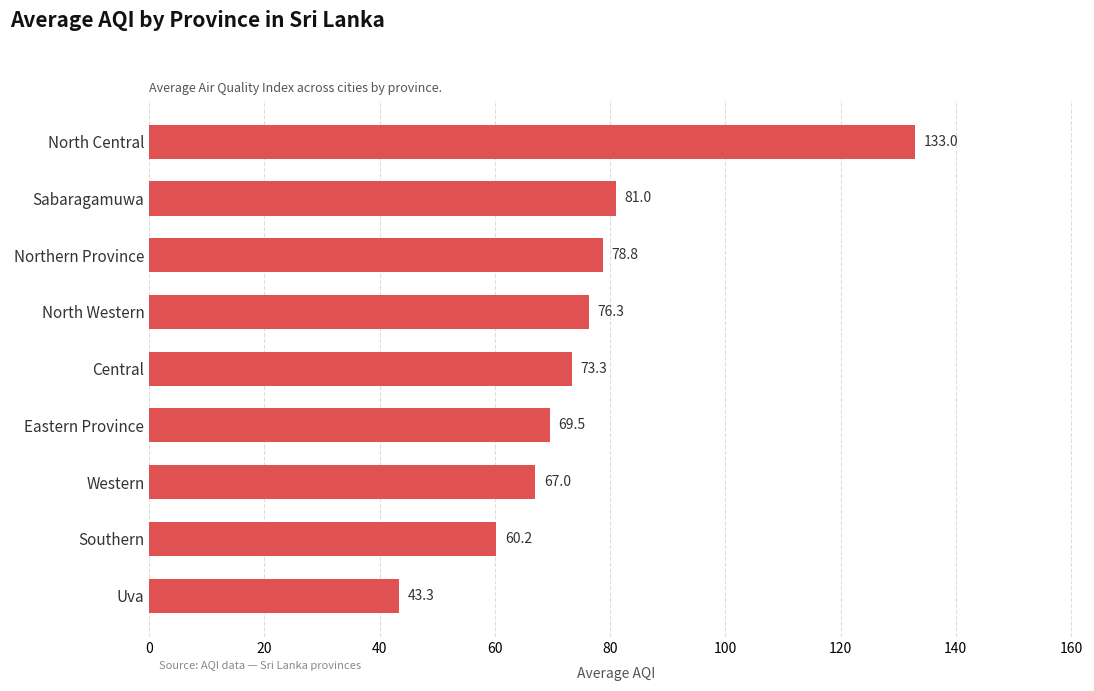

The value at Northern Province is 78.8. True or false?

True